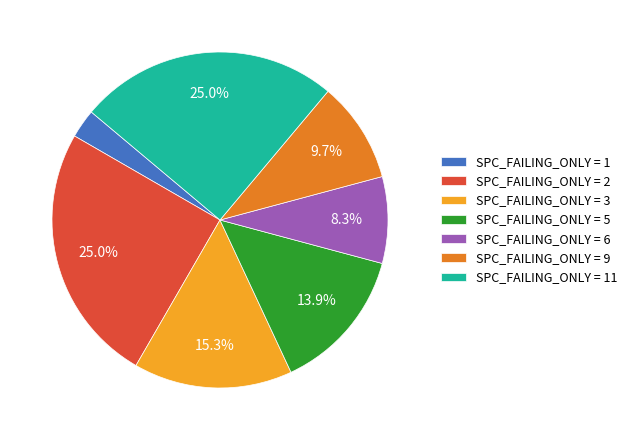

Which slice is the smallest?

SPC_FAILING_ONLY = 1